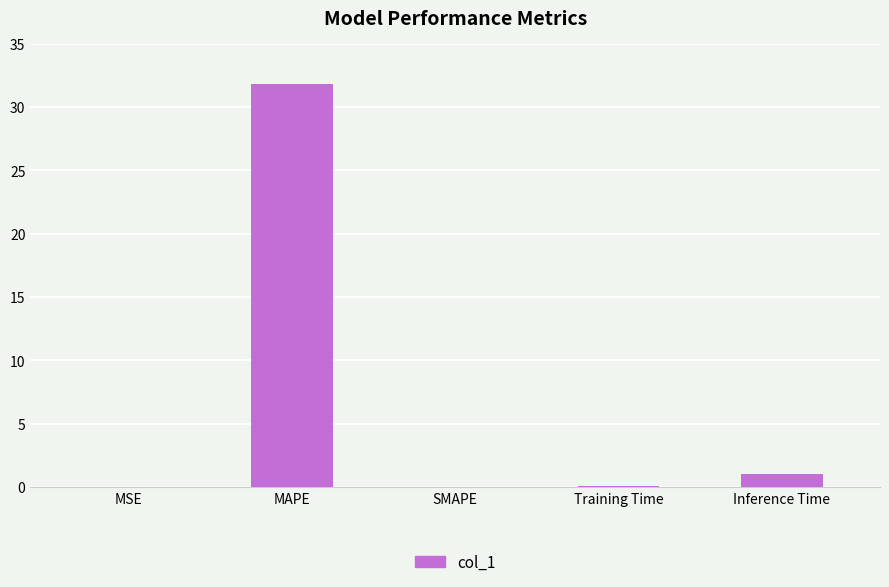

What is the sum of all values?

32.9